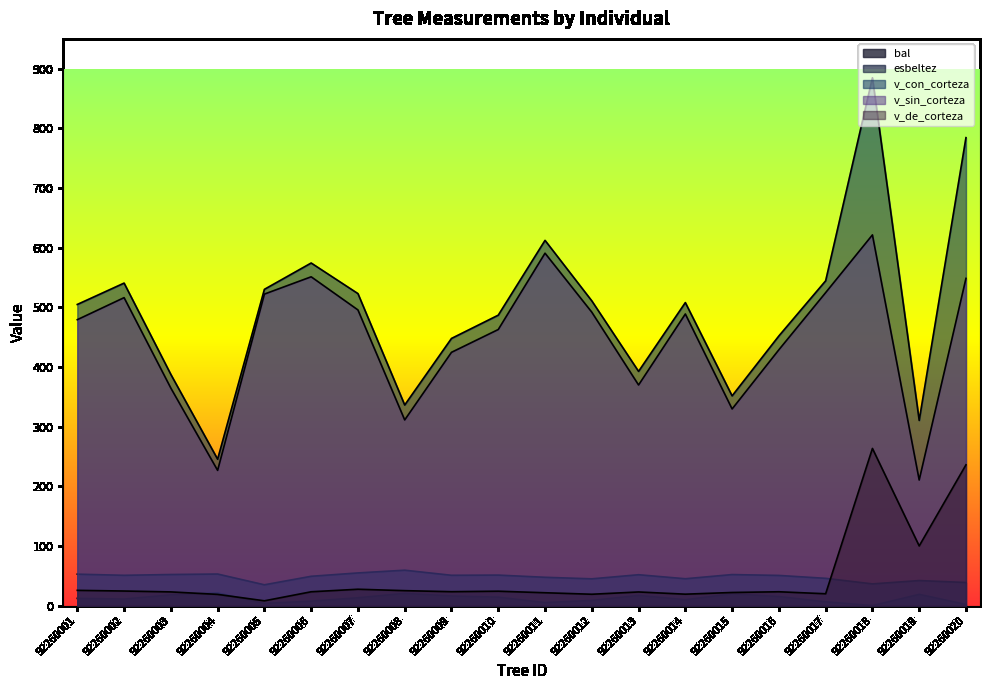

True or false: v_con_corteza and esbeltez cross at least once.

False